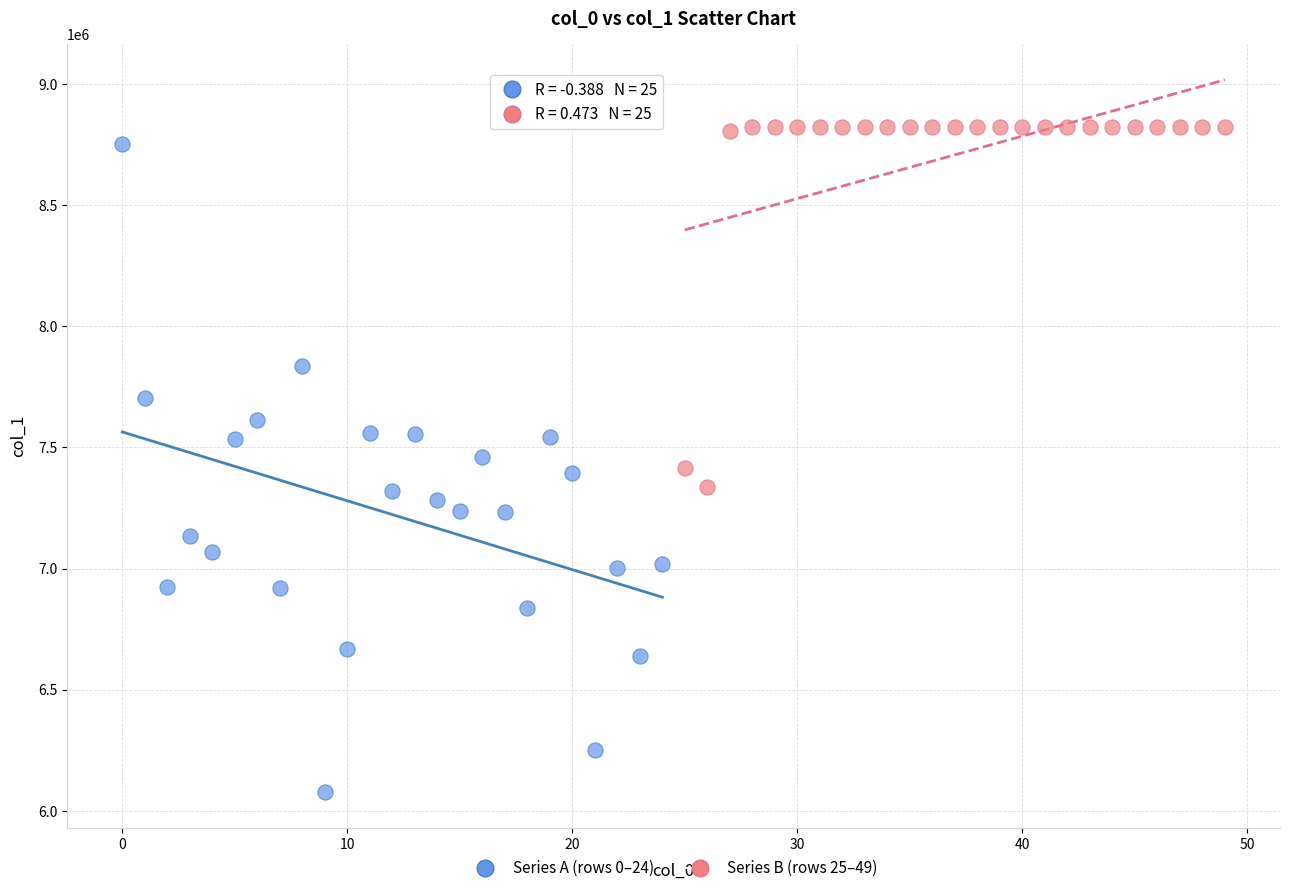

Which series reaches the minimum Y coordinate?

Series A (rows 0–24)